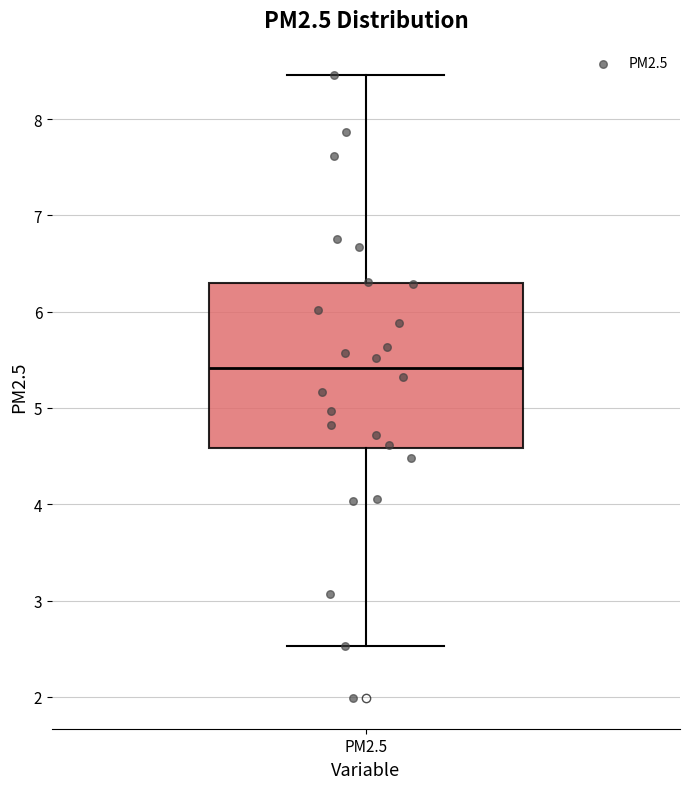

Transcribe this box plot: give where the median line is, the range the box spans, and where the two whiskers end, as read against the y-axis. The values are not printed on the chart, so give them approximately, as read against the axis.

median 5.4, box 4.6 to 6.3, whiskers 2.5 to 8.5